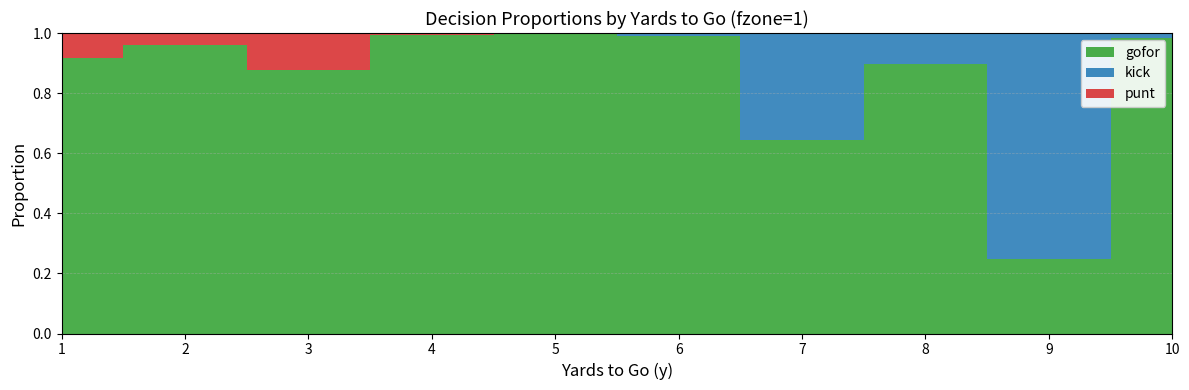

Reading right to left, what are all the values shown in this chart?

gofor: 1.0	0.2	0.9	0.6	1.0	1.0	1.0	0.9	1.0	0.9
kick: 0.0	0.8	0.1	0.4	0.0	0.0	0.0	0.0	0.0	0.0
punt: 0.0	0.0	0.0	0.0	0.0	0.0	0.0	0.1	0.0	0.1